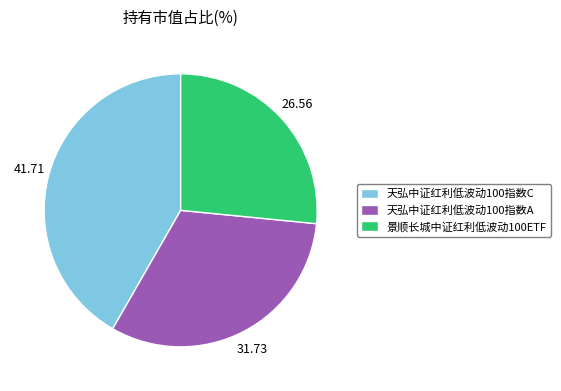

The 天弘中证红利低波动100指数A slice represents 21% of the pie. True or false?

False